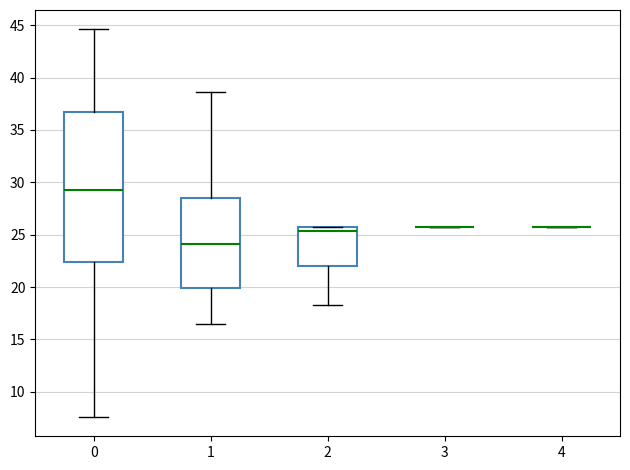

Where does the median line of the box at x = 2 sit on the y-axis? The values are not printed on the chart, so give them approximately, as read against the axis.

25.5